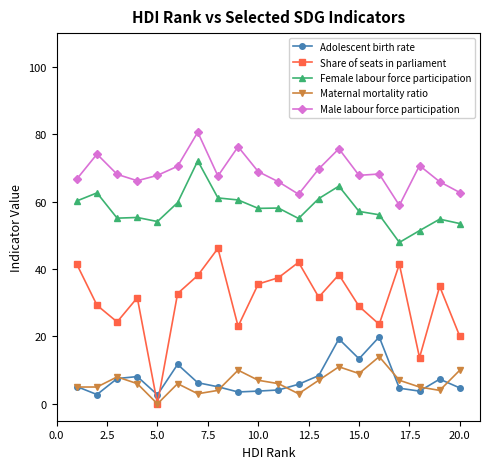

Which series ends up on top after the final intersection of Adolescent birth rate and Share of seats in parliament?

Share of seats in parliament